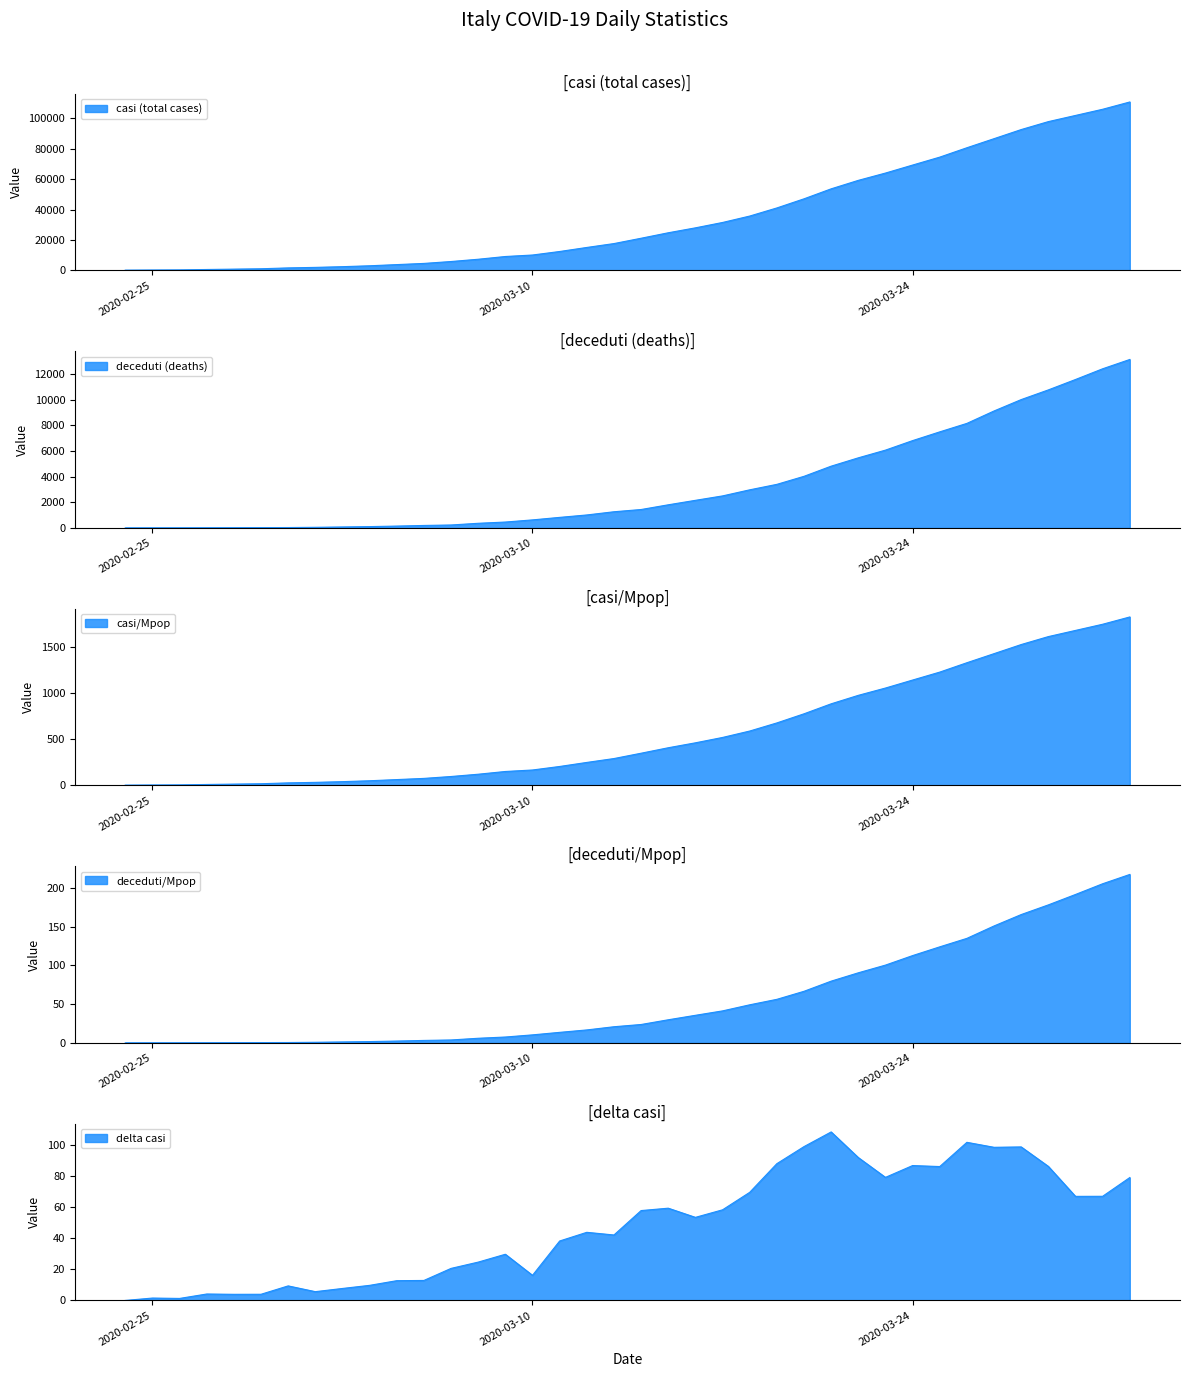

Where is delta casi nearest to the value 54?

2020-03-16